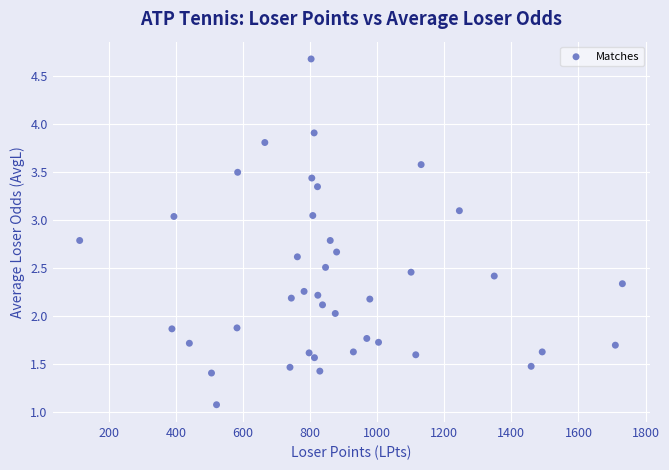

What is the range of Y values (max minus min)?

3.6